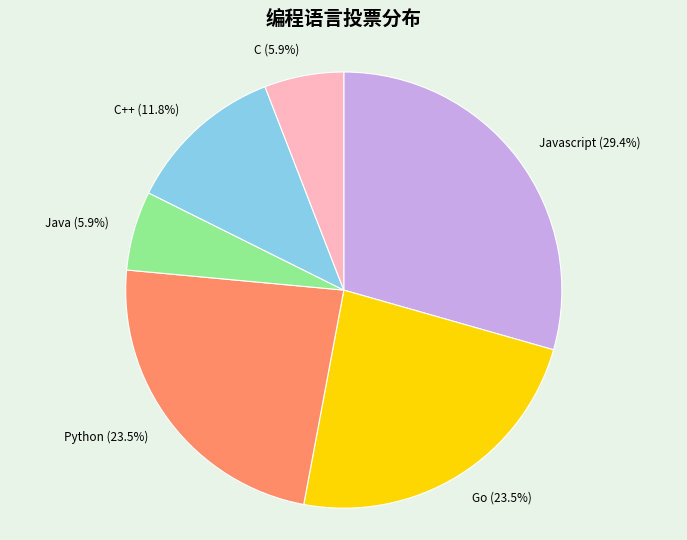

The C++ slice represents 20% of the pie. True or false?

False